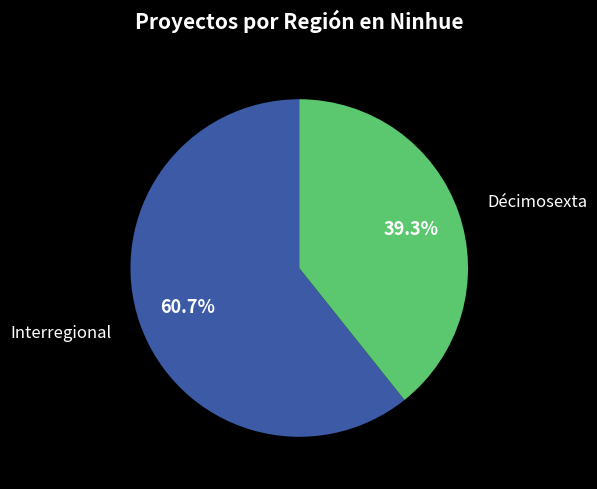

Is there a majority slice in this chart?

Yes